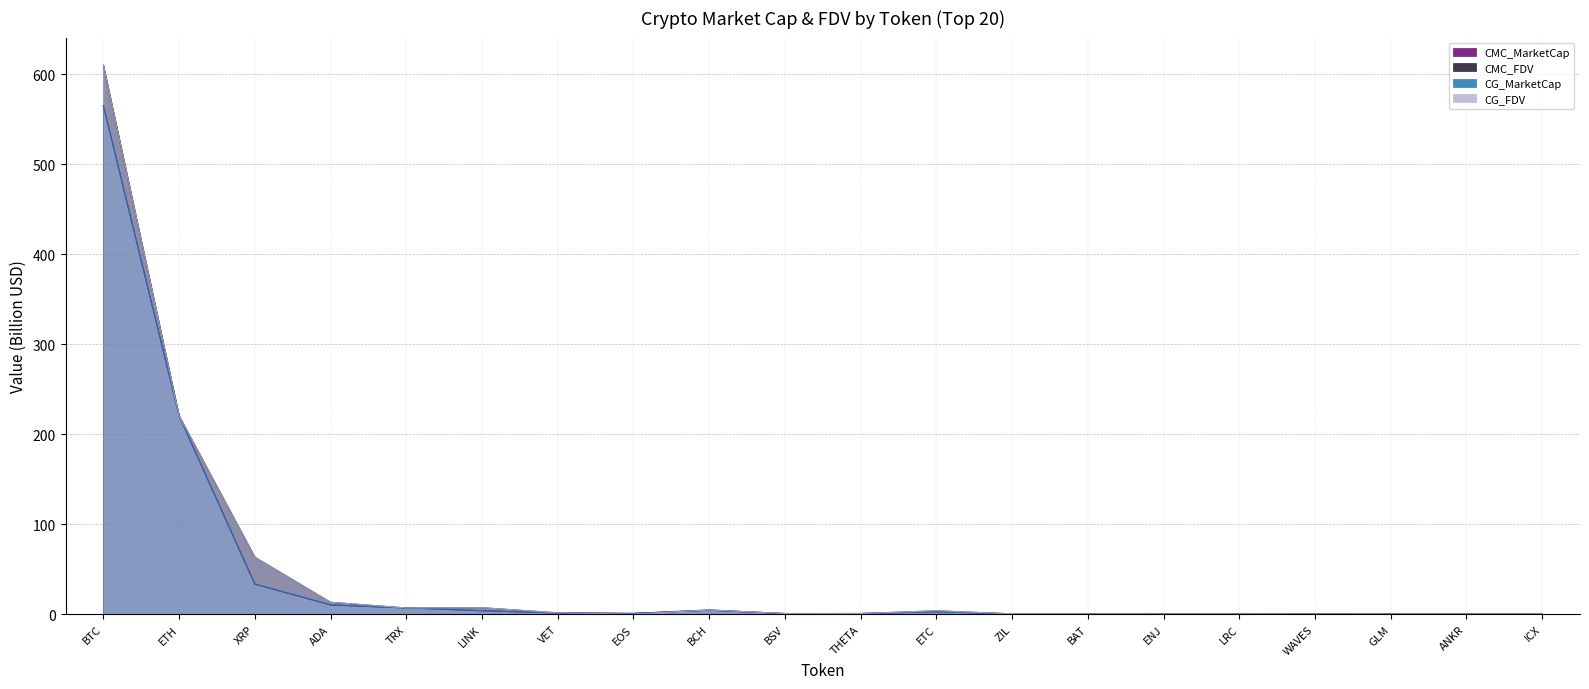

The CG_FDV series shows 0.1 at WAVES. True or false?

False